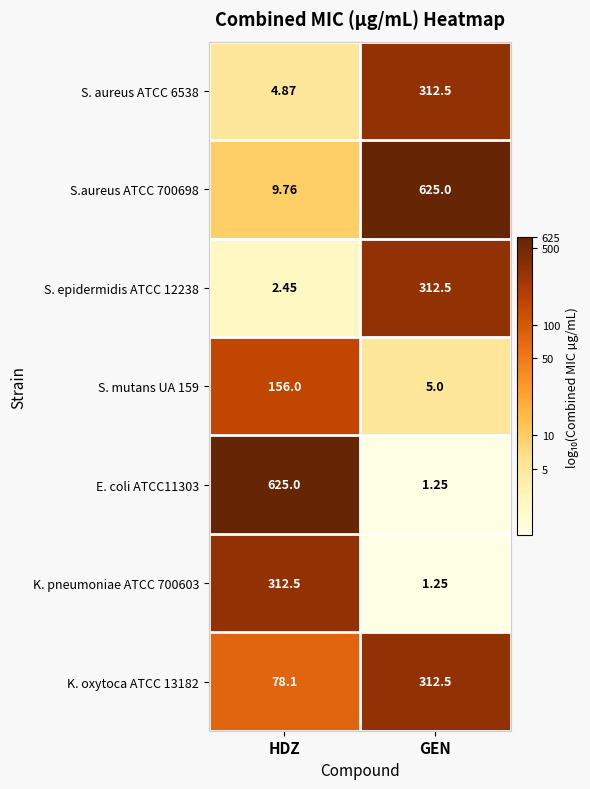

Is the value of S. epidermidis ATCC 12238 at HDZ greater than the value of E. coli ATCC11303 at HDZ?

No